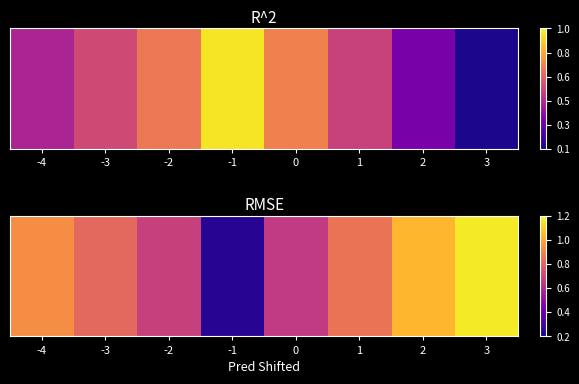

What is the greatest value displayed?

1.2